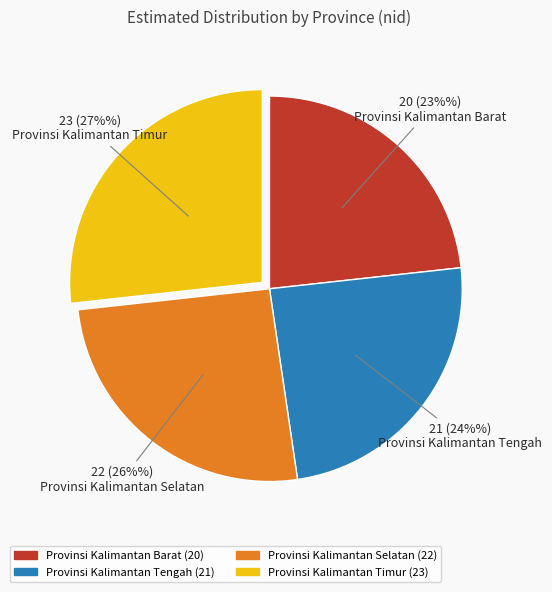

Between Provinsi Kalimantan Selatan and Provinsi Kalimantan Tengah, which is larger?

Provinsi Kalimantan Selatan